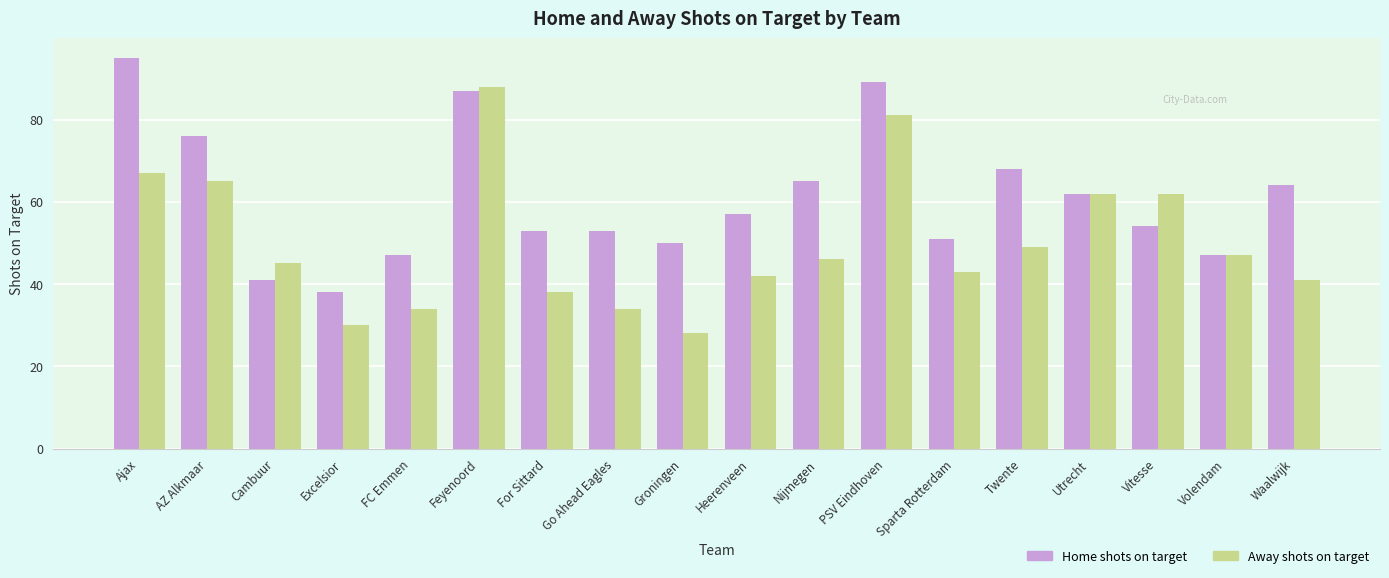

What value does the Home shots on target series have at Nijmegen?

65